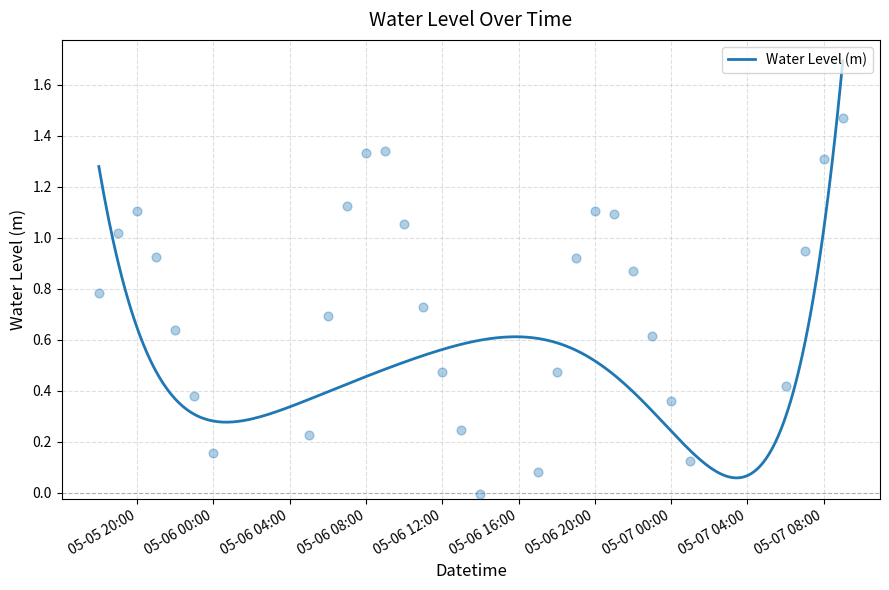

What is the highest value of the Water Level (m) series?

1.7